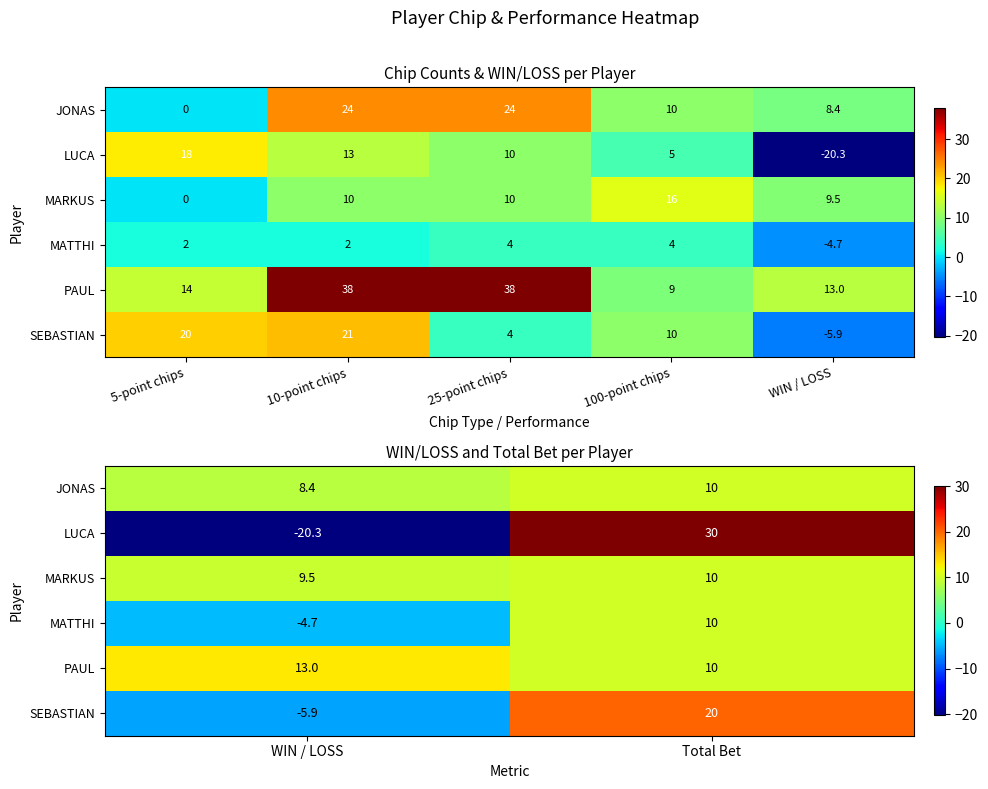

Is it true that SEBASTIAN equals -1.6 at WIN / LOSS?

False